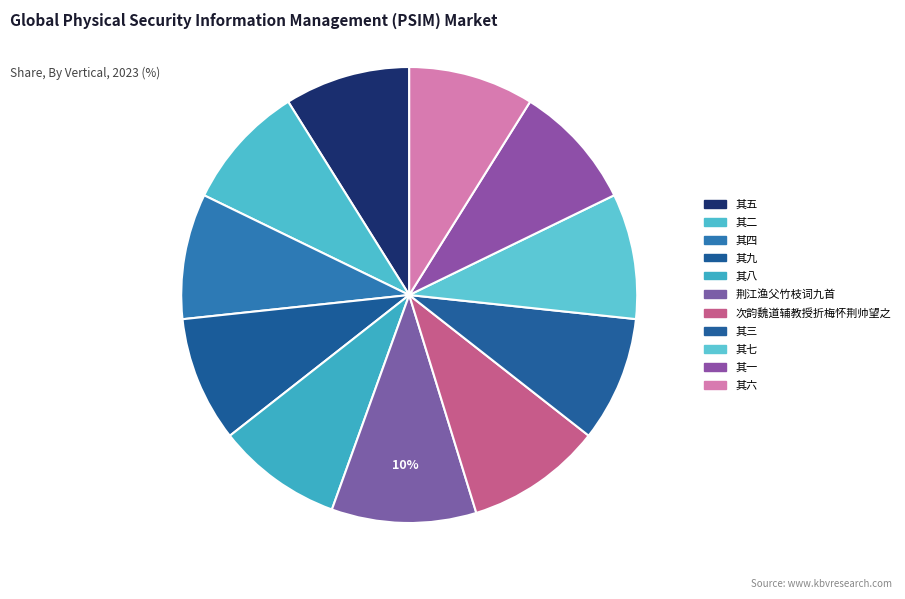

Which category has the biggest portion of the pie?

荆江渔父竹枝词九首和夔帅□侍郎韵为荆帅范侍郎寿